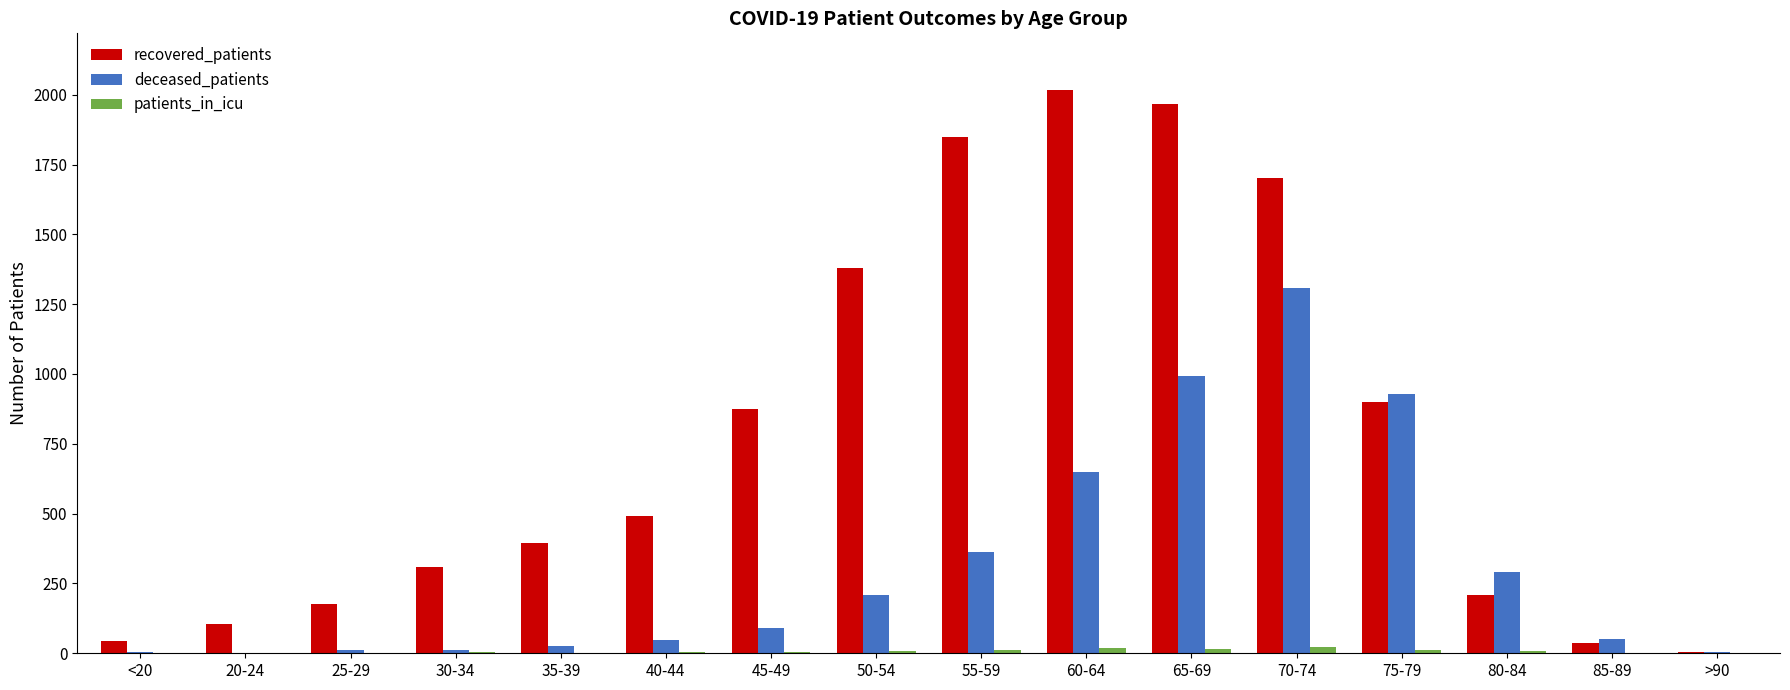

What is the greatest value displayed?

2018